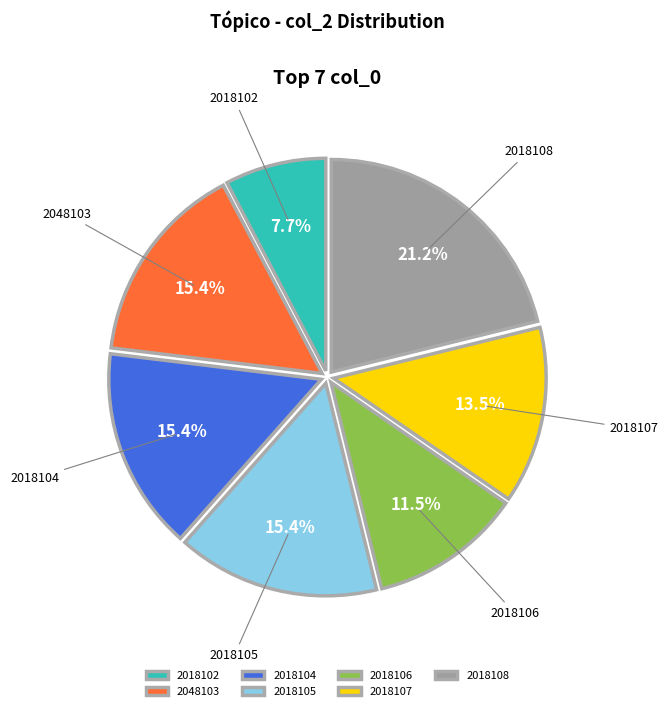

Is the sum of 2018102 and 2018104 greater than half?

No